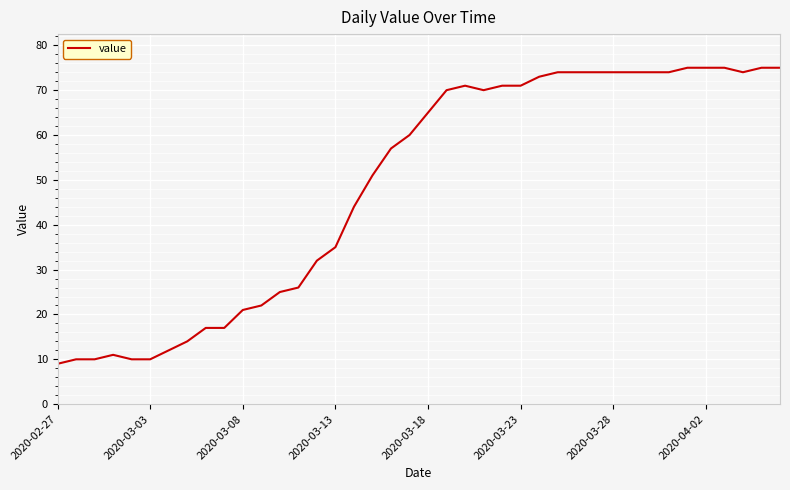

Is this an area chart (filled region under the line)?

No